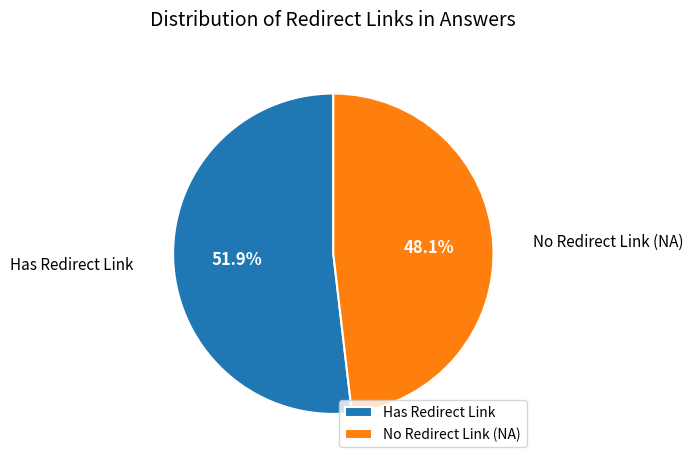

How many slices are in this pie chart?

2